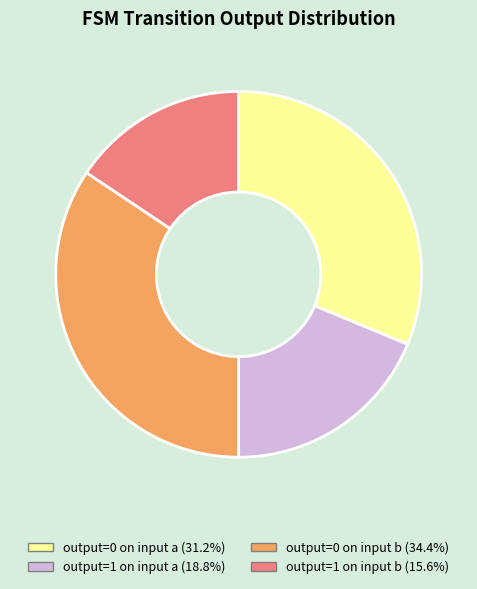

Is there any slice that represents more than half of the pie?

No